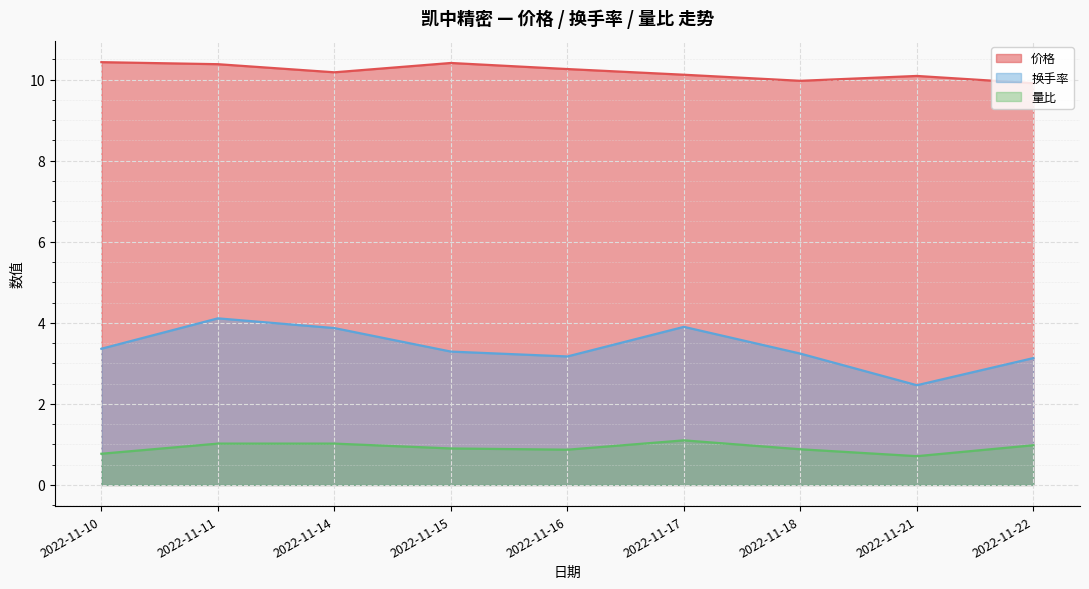

At which category is the sum across all series the highest?

2022-11-11